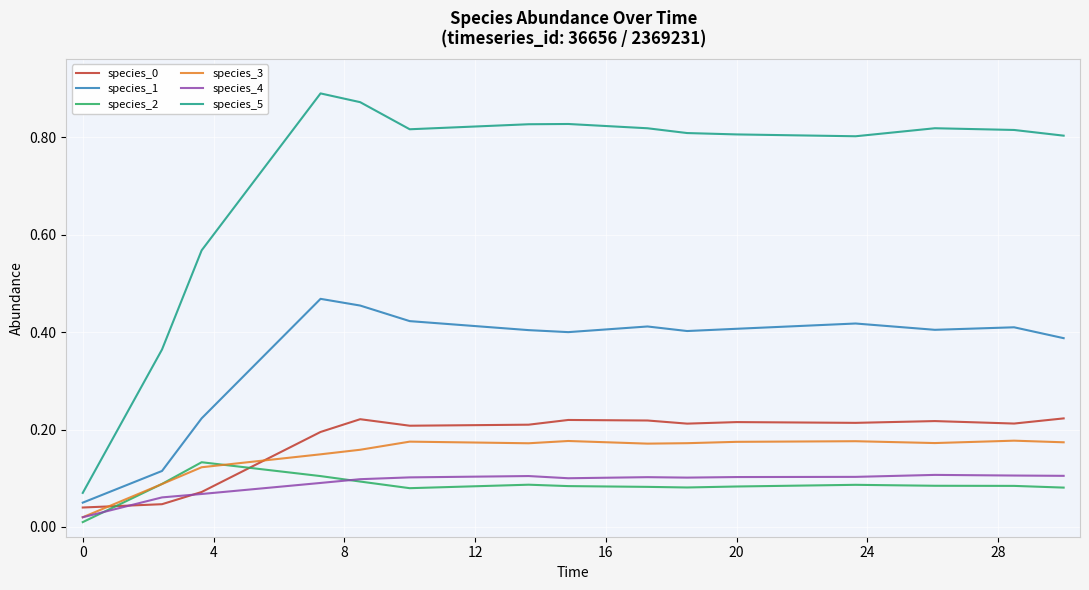

Which series has the largest total across all categories?

species_5